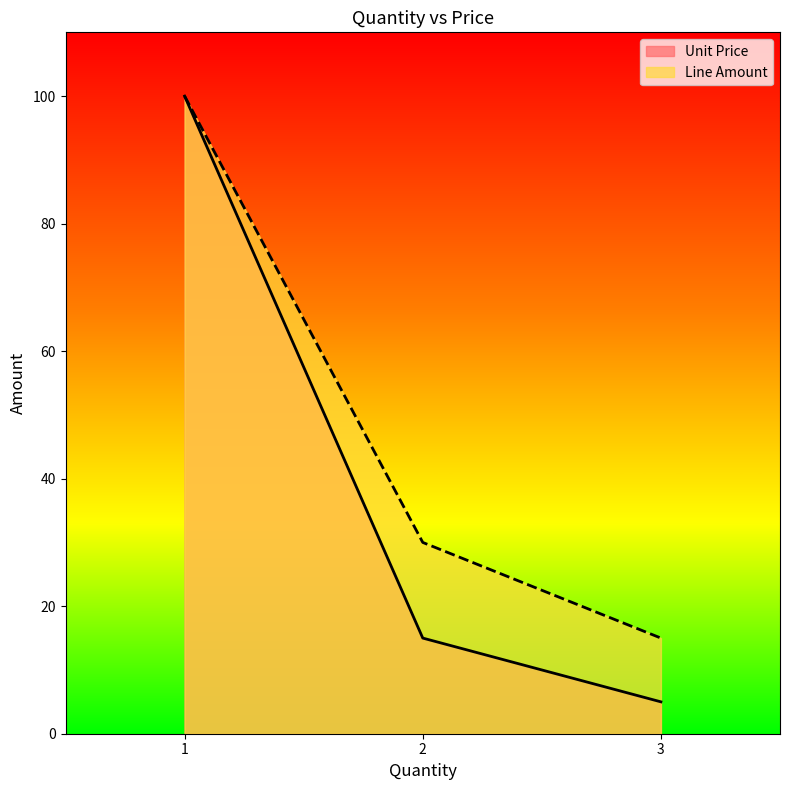

True or false: Line Amount has a value of 30 at 2.

True